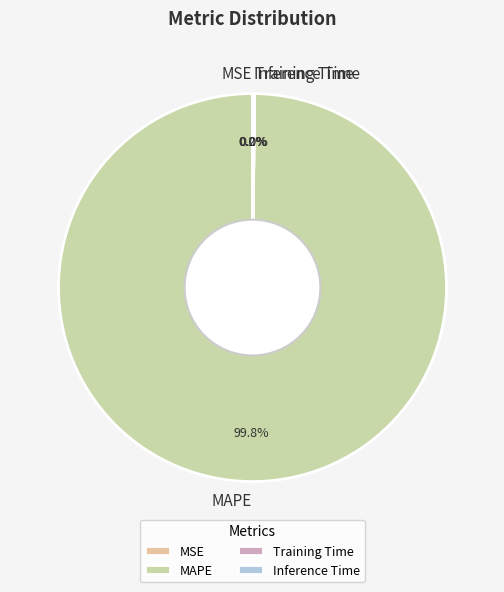

Which category accounts for the majority?

MAPE